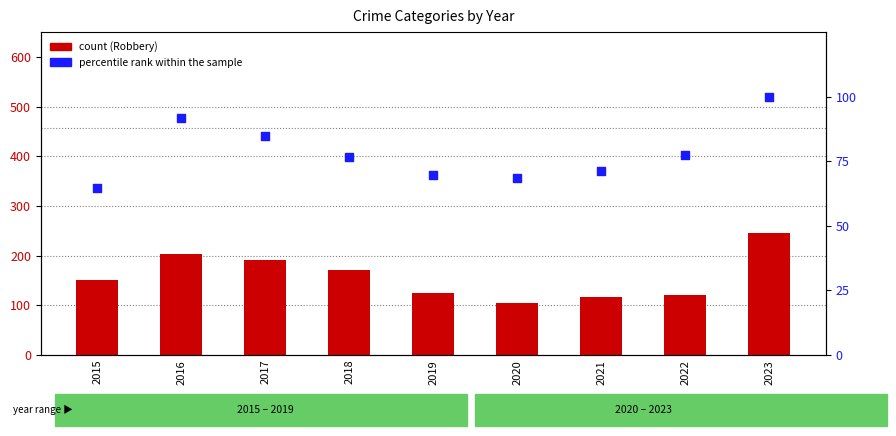

Which series contains the lowest Y value?

percentile rank within the sample